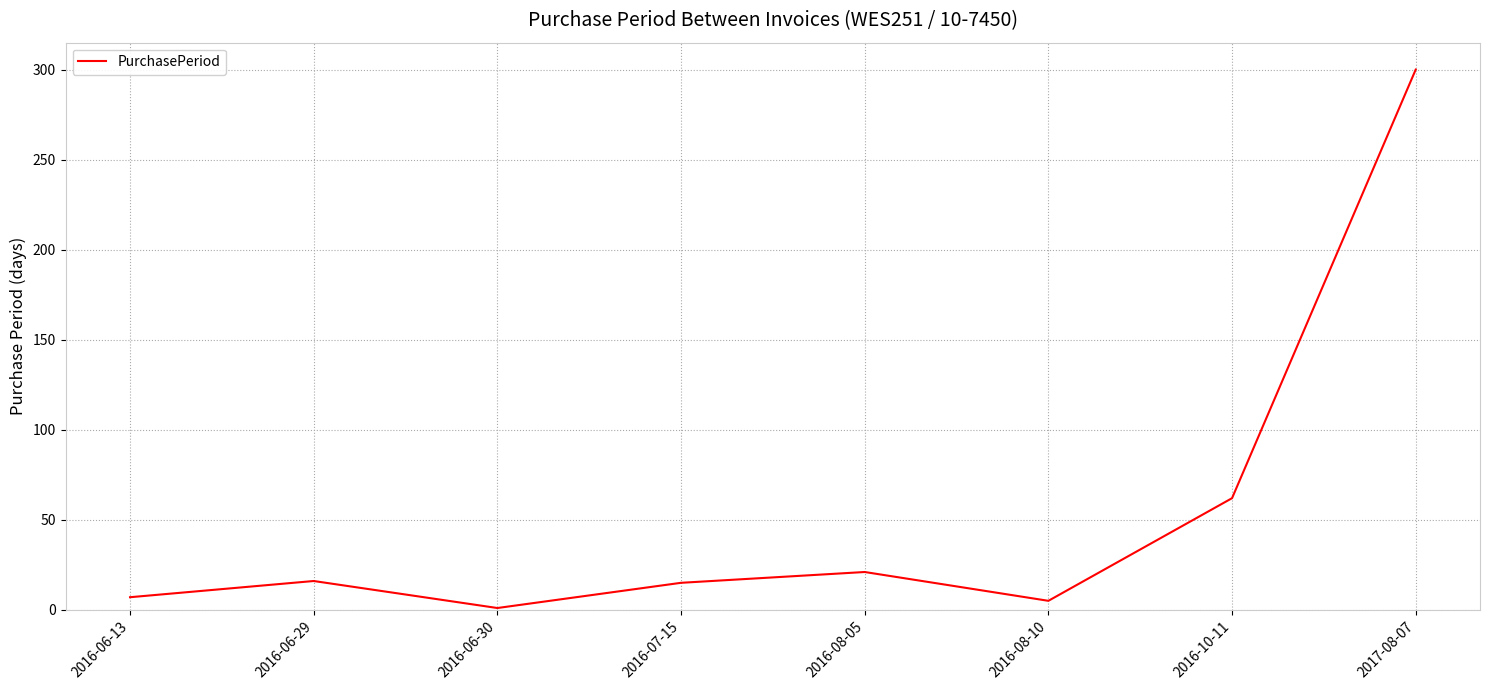

How many interior local valleys (lower than both neighbors) does the data have?

2